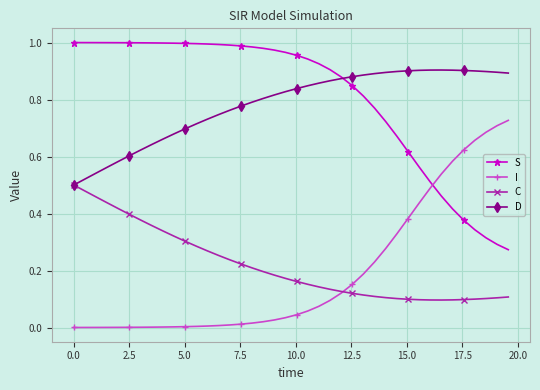

True or false: I and D cross at least once.

False